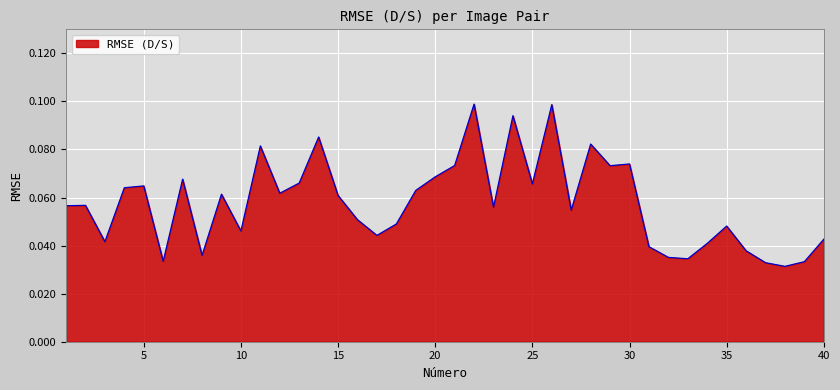

Which category has the lowest value across all series?

38